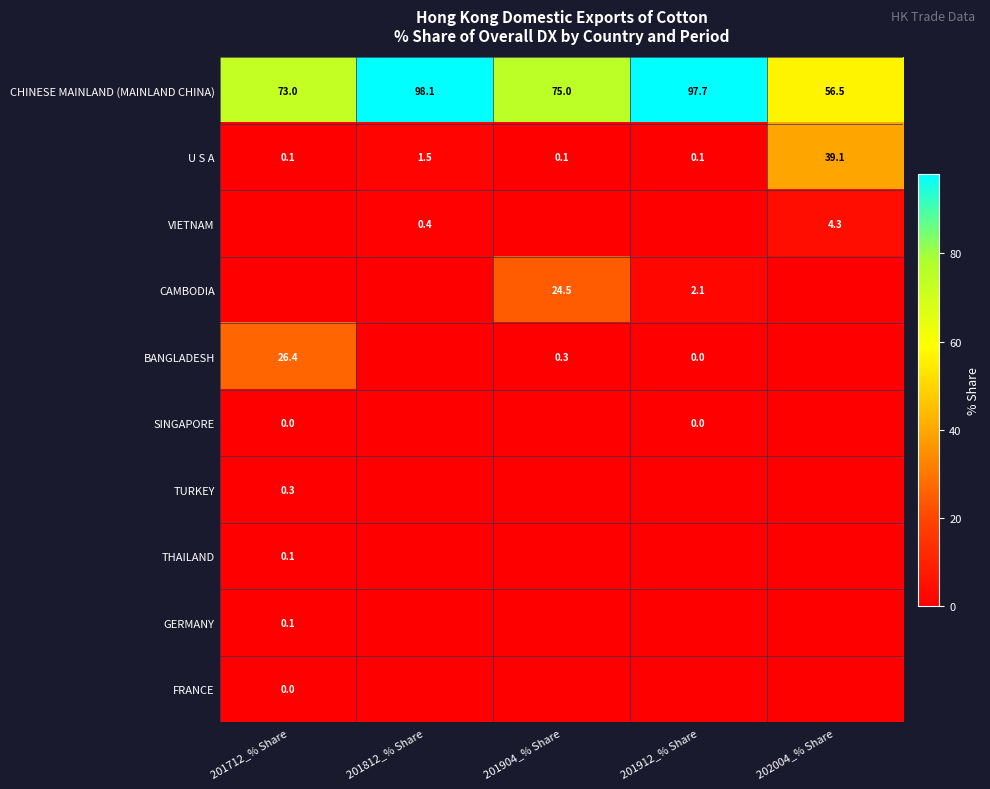

What is the sum of the BANGLADESH values at 201904_% Share and 201912_% Share?

0.3